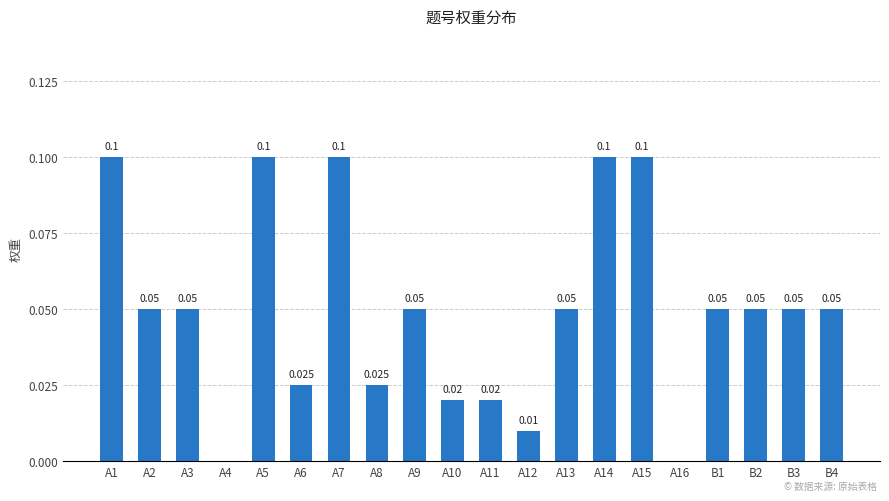

What is the sum of all values?

1.0